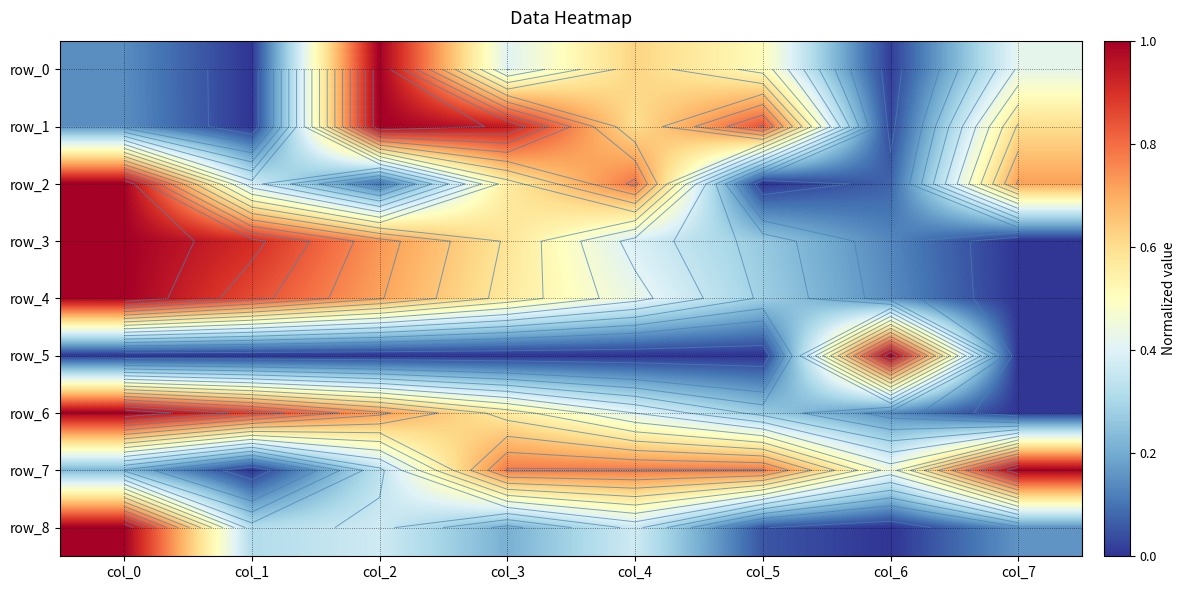

How many values in row_8 are above zero?

7